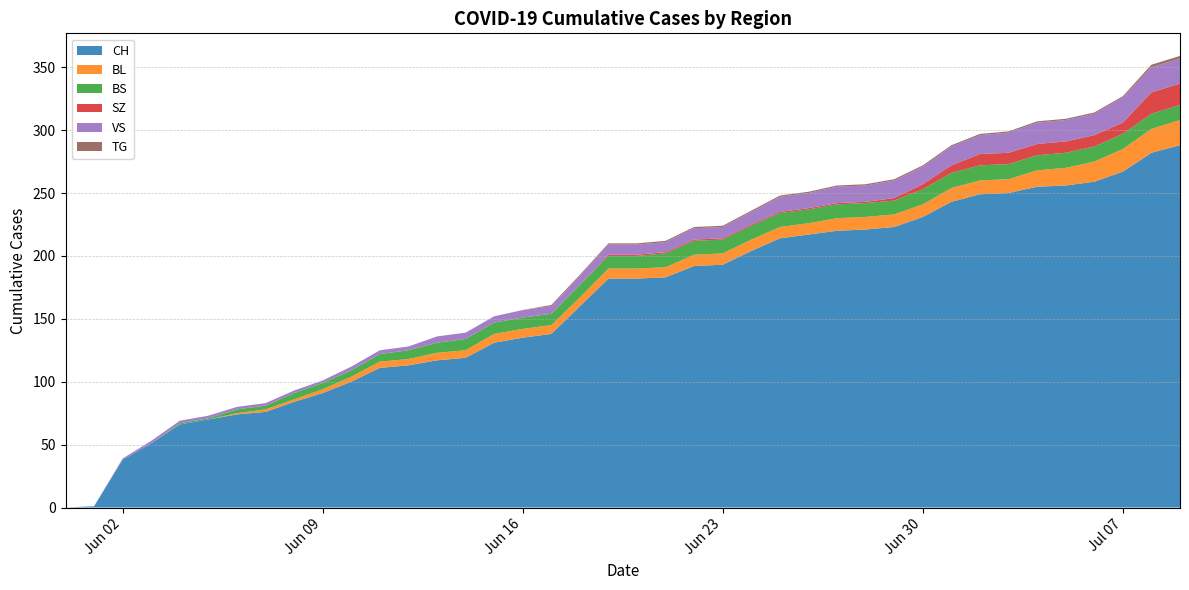

Reading left to right, list all the values displayed in this chart.

CH: 0=0	1=1	2=38	3=51	4=66	5=70	6=74	7=76	8=84	9=91	10=100	11=111	12=113	13=117	14=119	15=131	16=135	17=138	18=160	19=182	20=182	21=183	22=192	23=193	24=204	25=214	26=217	27=220	28=221	29=223	30=231	31=243	32=249	33=250	34=255	35=256	36=259	37=267	38=282	39=288
BL: 0=0	1=0	2=0	3=0	4=0	5=0	6=1	7=2	8=2	9=3	10=4	11=5	12=5	13=6	14=6	15=7	16=7	17=7	18=7	19=8	20=8	21=8	22=9	23=9	24=9	25=9	26=9	27=10	28=10	29=10	30=10	31=11	32=11	33=11	34=13	35=14	36=16	37=18	38=19	39=20
BS: 0=0	1=0	2=0	3=0	4=1	5=1	6=3	7=3	8=5	9=5	10=5	11=6	12=7	13=8	14=9	15=9	16=9	17=9	18=10	19=10	20=10	21=11	22=11	23=11	24=11	25=11	26=11	27=11	28=11	29=11	30=12	31=12	32=12	33=12	34=12	35=12	36=12	37=12	38=12	39=12
SZ: 0=0	1=0	2=0	3=0	4=0	5=0	6=0	7=0	8=0	9=0	10=0	11=0	12=0	13=0	14=0	15=0	16=0	17=0	18=0	19=1	20=1	21=1	22=1	23=1	24=1	25=1	26=1	27=1	28=1	29=2	30=4	31=6	32=9	33=9	34=9	35=9	36=9	37=9	38=17	39=17
VS: 0=0	1=0	2=1	3=2	4=2	5=2	6=2	7=2	8=2	9=2	10=3	11=3	12=3	13=5	14=5	15=5	16=6	17=6	18=7	19=8	20=8	21=8	22=9	23=9	24=10	25=12	26=12	27=13	28=13	29=14	30=14	31=15	32=15	33=16	34=17	35=17	36=17	37=20	38=20	39=20
TG: 0=0	1=0	2=0	3=0	4=0	5=0	6=0	7=0	8=0	9=0	10=0	11=0	12=0	13=0	14=0	15=0	16=0	17=1	18=1	19=1	20=1	21=1	22=1	23=1	24=1	25=1	26=1	27=1	28=1	29=1	30=1	31=1	32=1	33=1	34=1	35=1	36=1	37=1	38=2	39=2